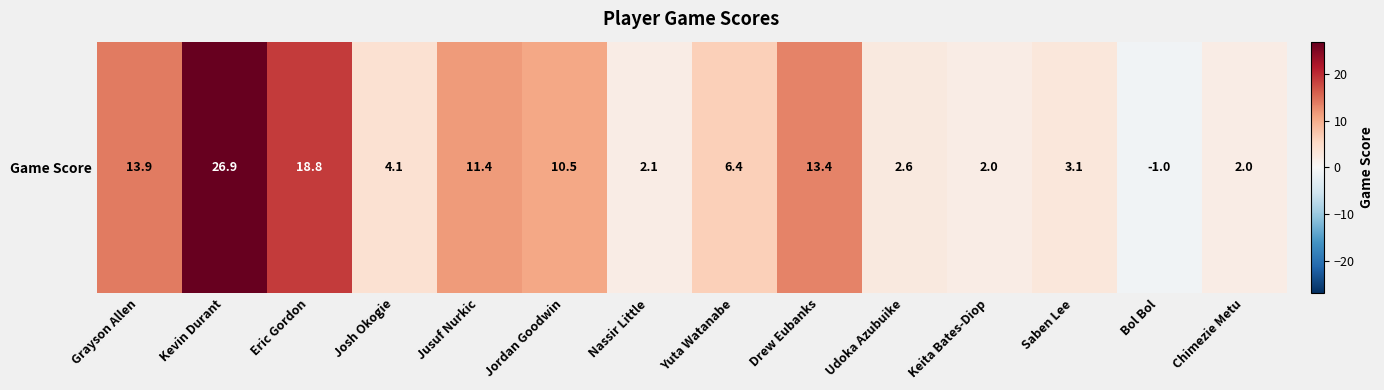

How many negative values are there?

1